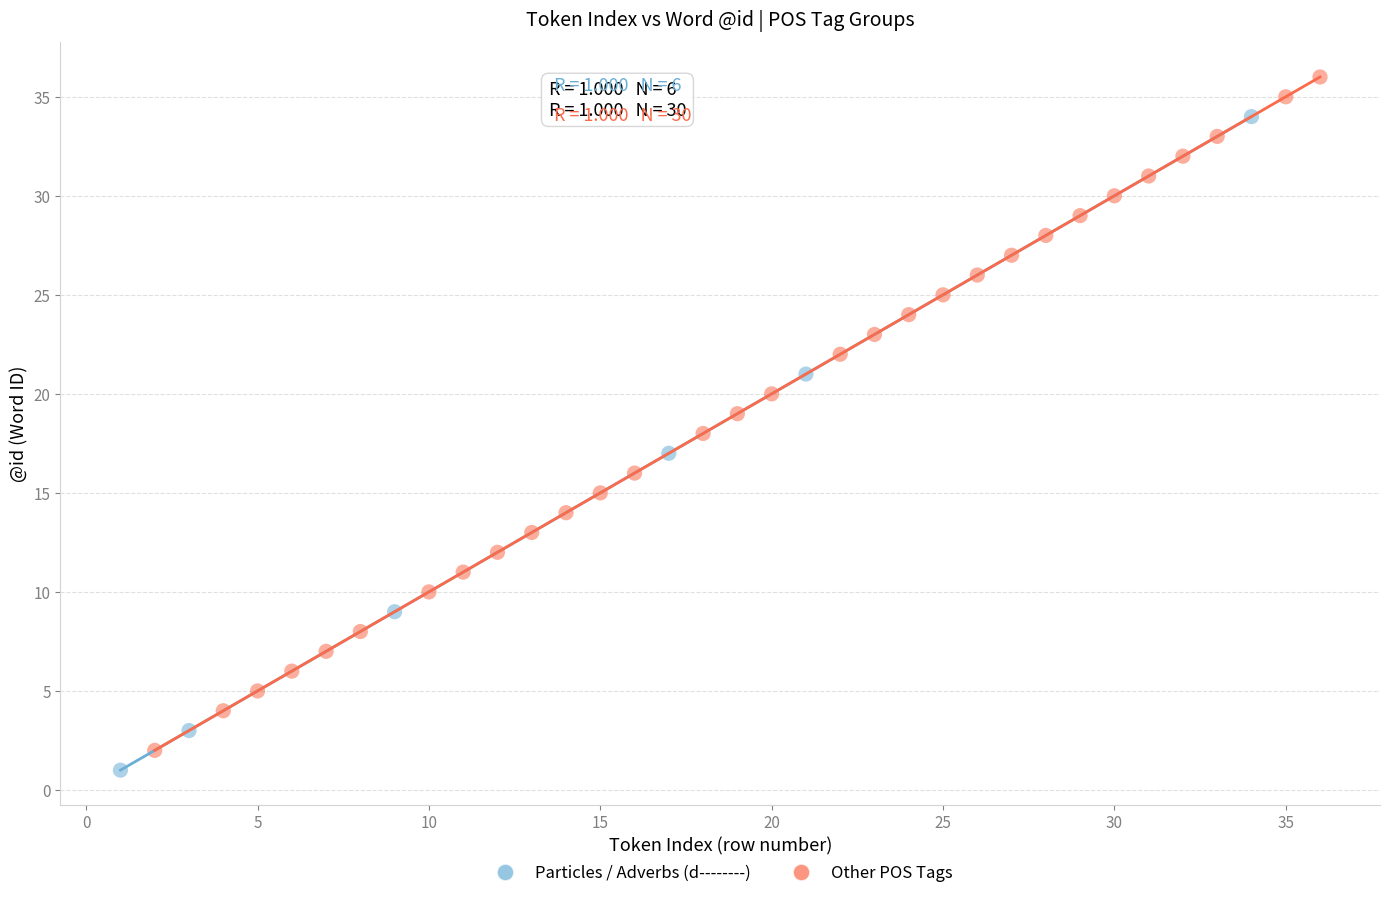

Which series has the largest Y range (max minus min)?

Other POS Tags